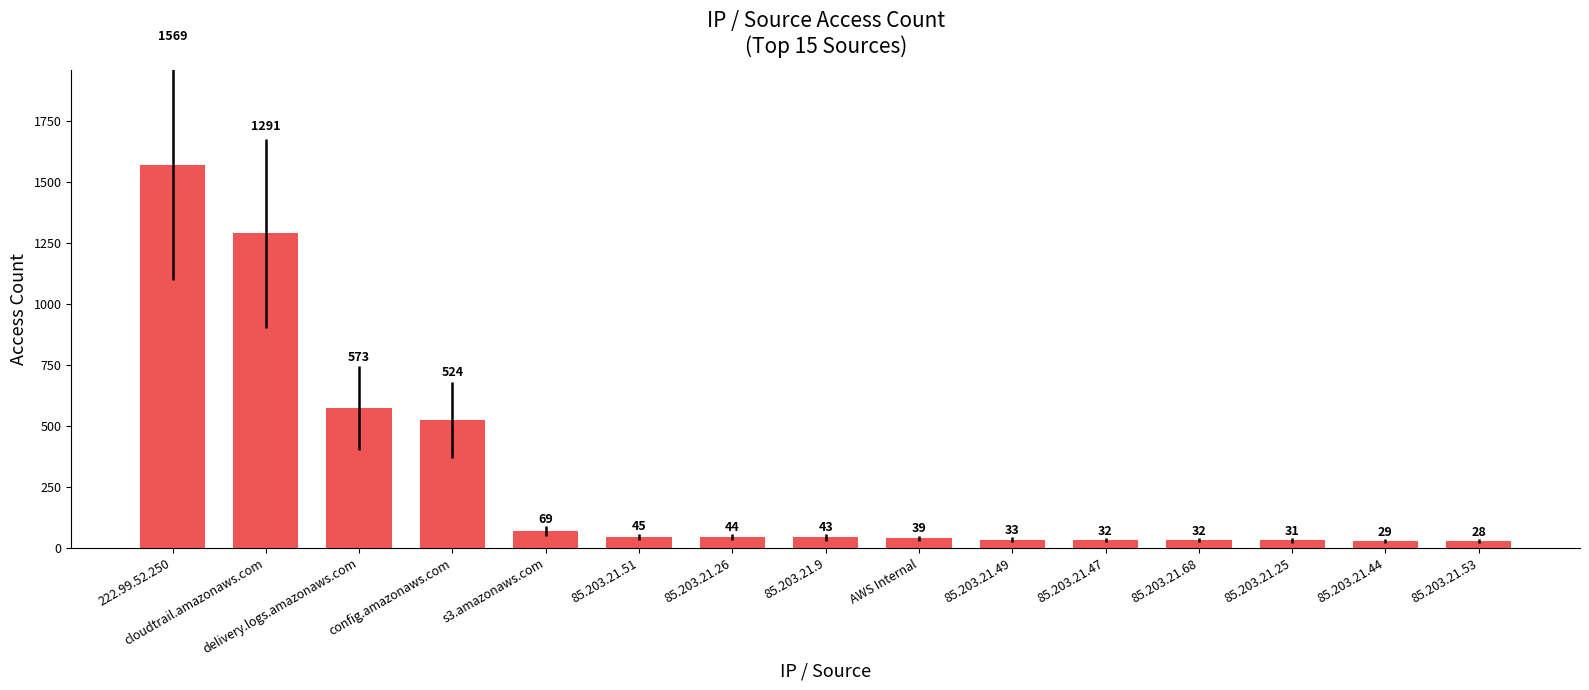

Approximately how many times larger is the value at 85.203.21.49 compared to 85.203.21.53?

1.2